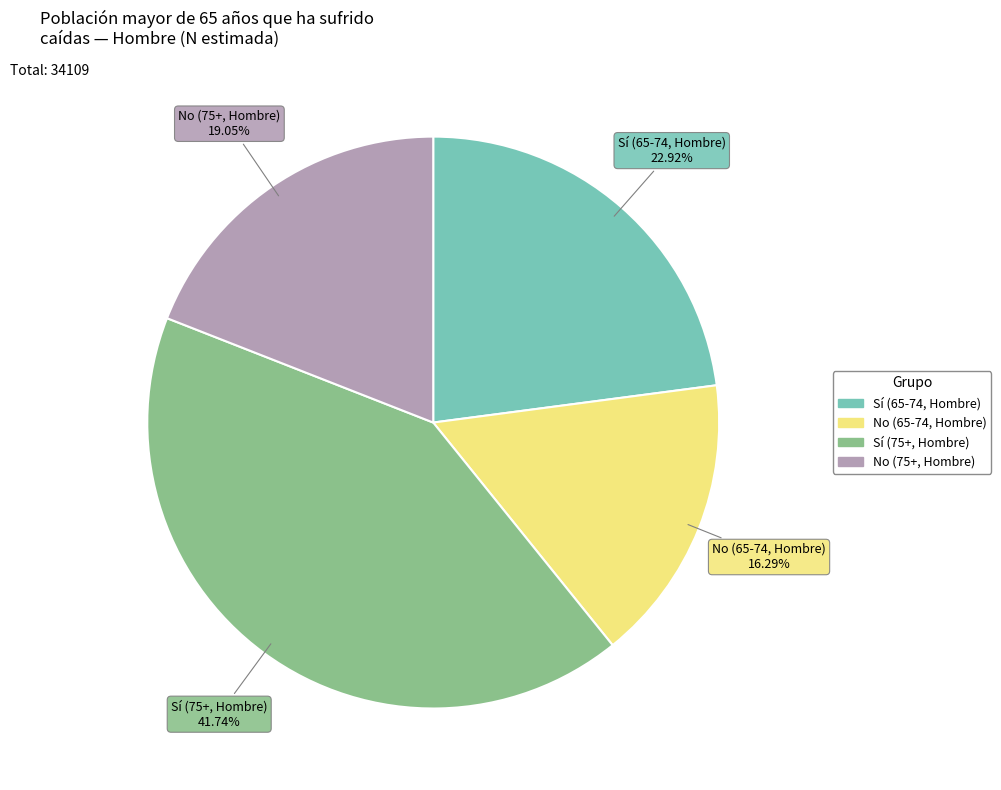

Is there any slice that represents more than half of the pie?

No